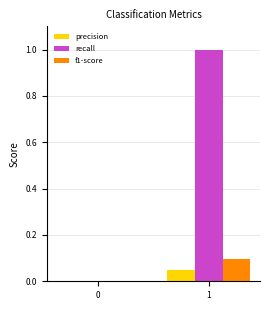

What is the sum of all recall values?

1.0